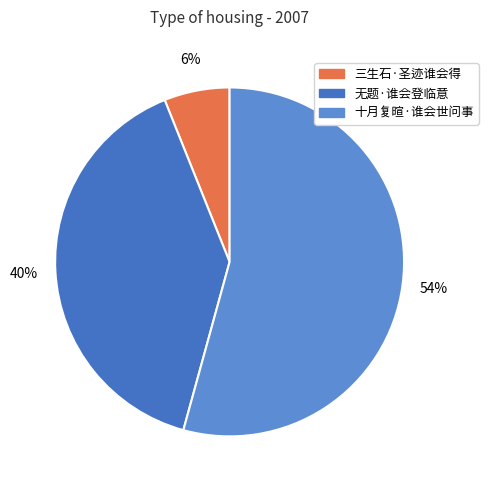

Which category has the biggest portion of the pie?

十月复暄·谁会世问事